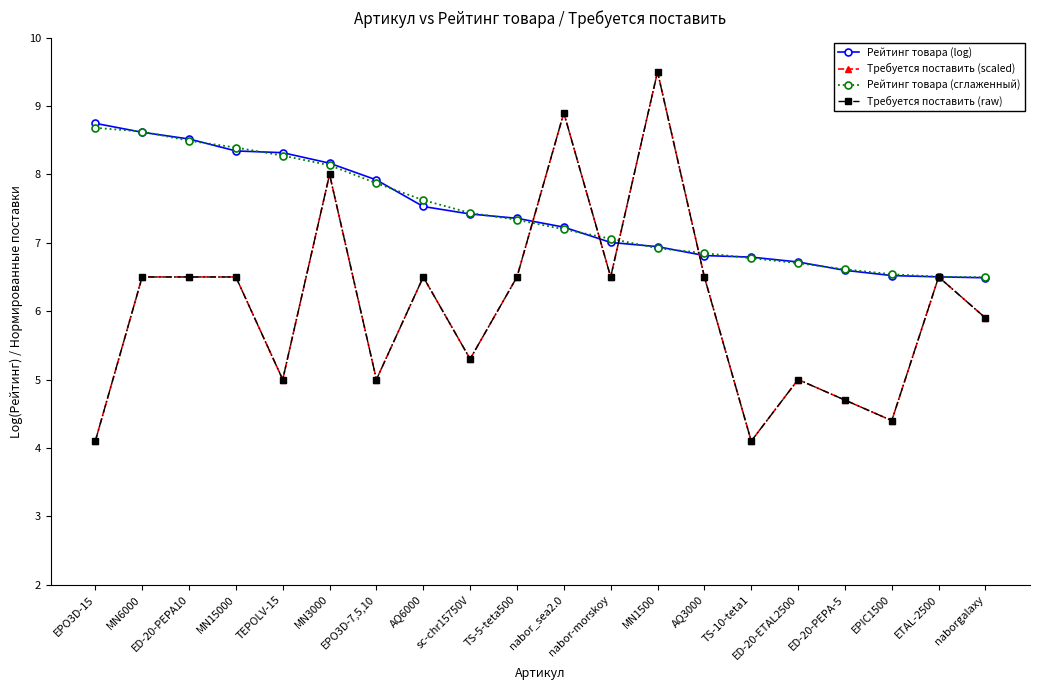

Does the chart have visible grid lines?

No